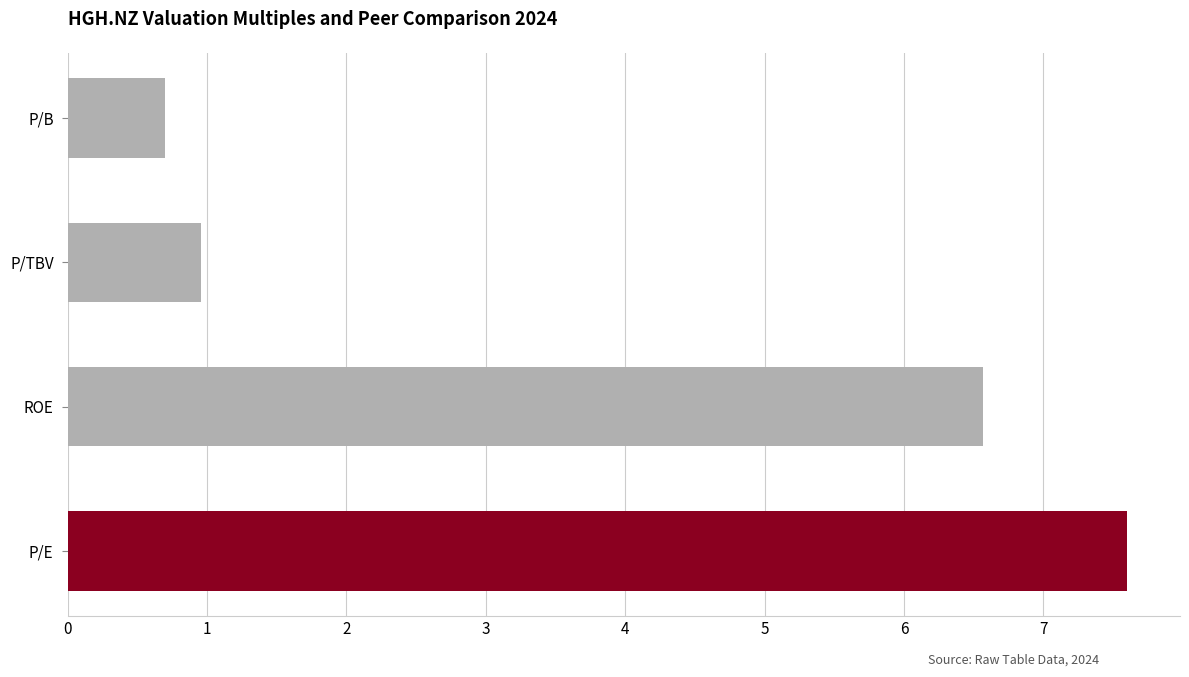

What is the sum of all values?

15.8